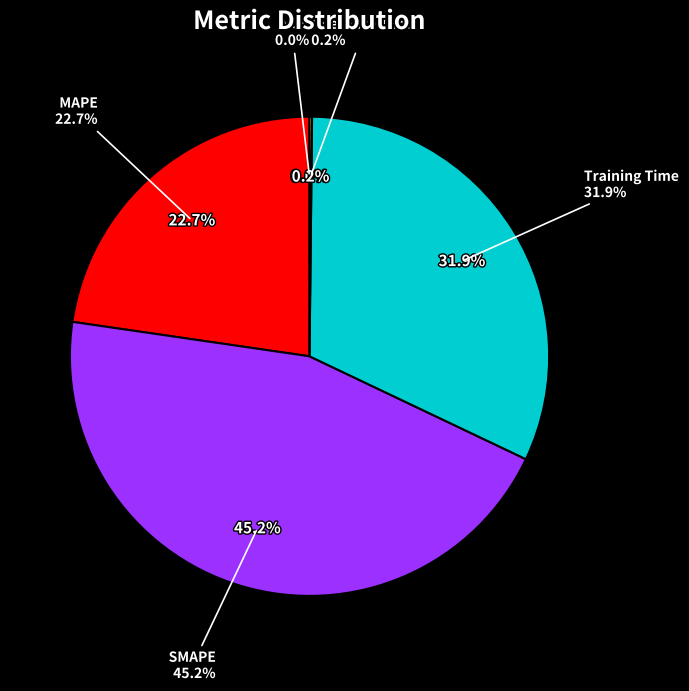

Rank the categories by value from lowest to highest.

MSE, Inference Time, MAPE, Training Time, SMAPE